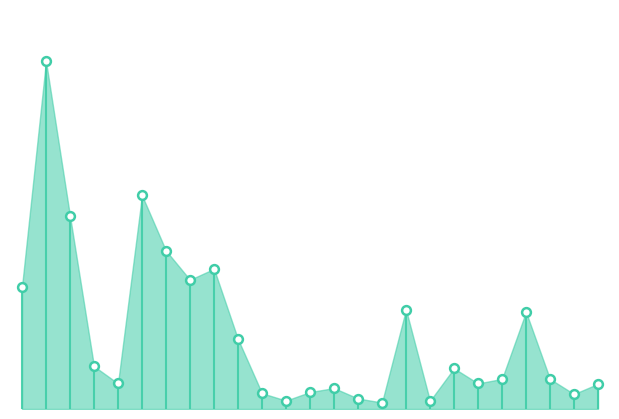

Approximately how many times larger is the value at 438 compared to 403?

0.4